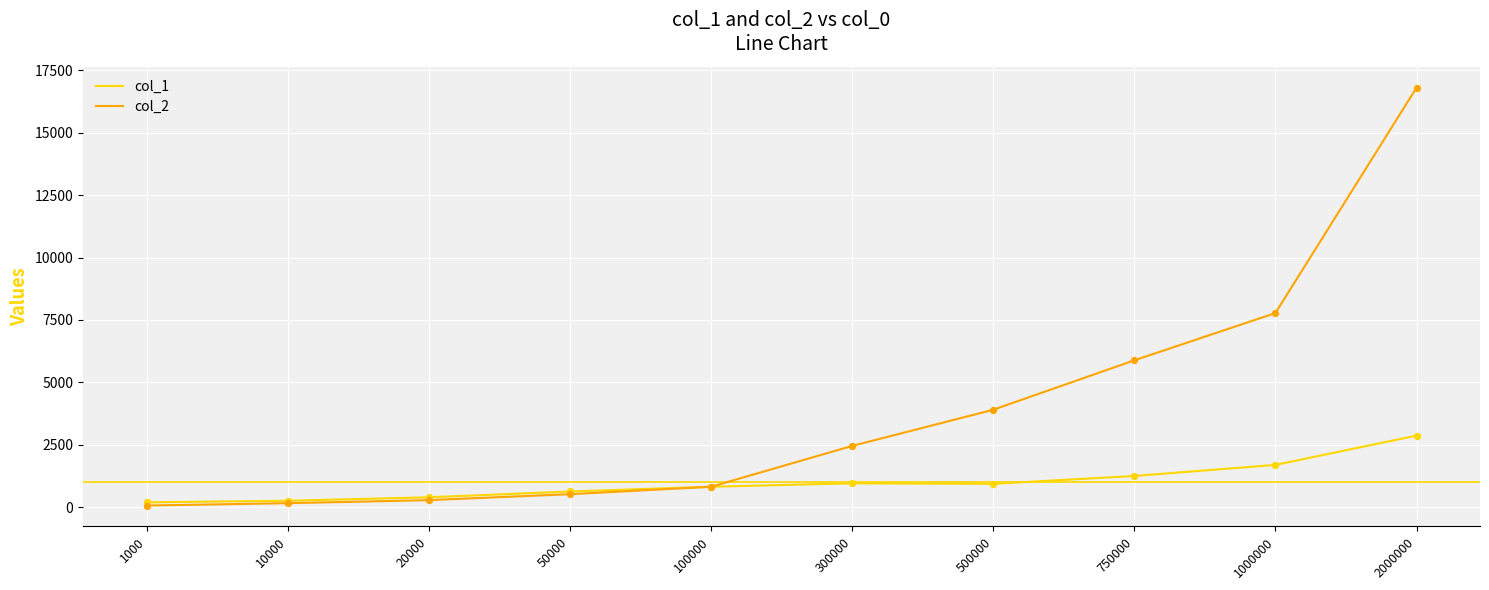

Which series has the widest spread of values?

col_2